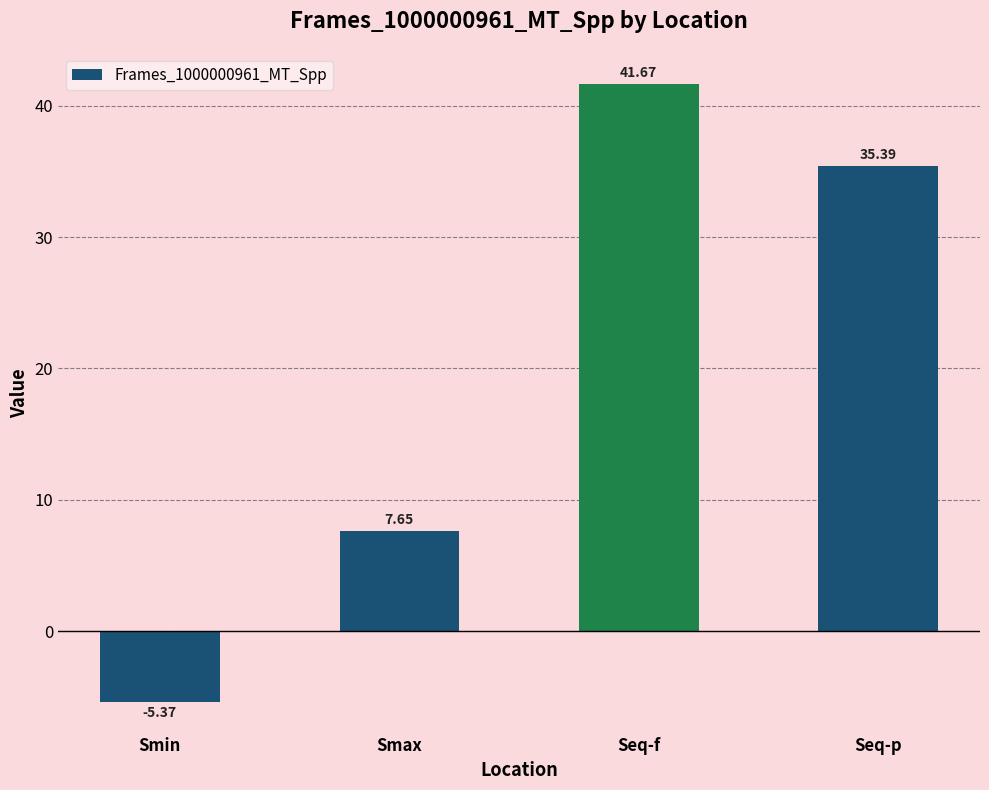

How many values are below 35?

2